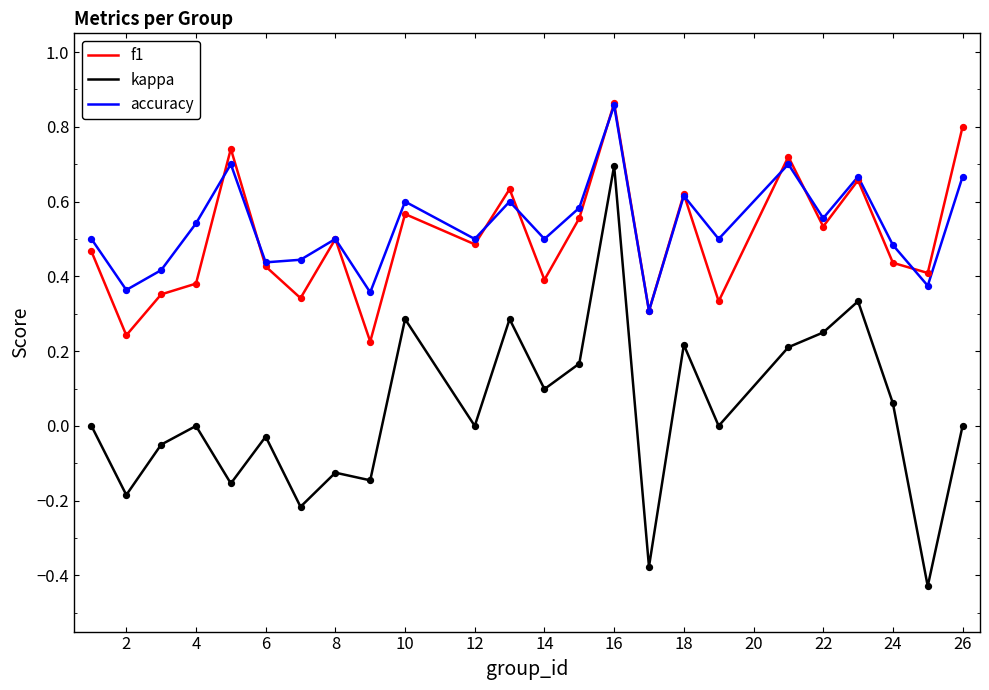

True or false: accuracy and kappa cross at least once.

False